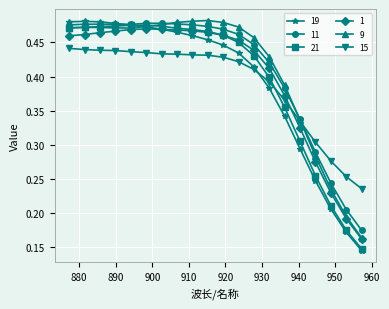

True or false: 1 and 11 cross at least once.

False